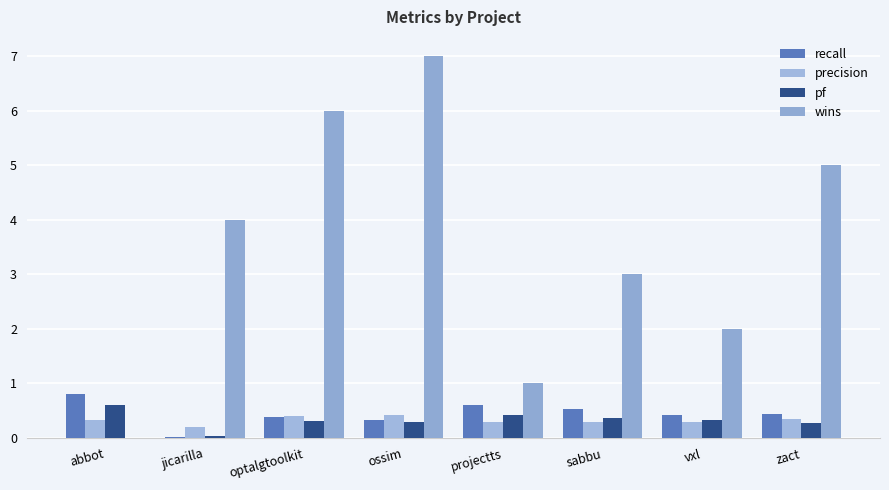

At which category is the sum across all series the highest?

ossim